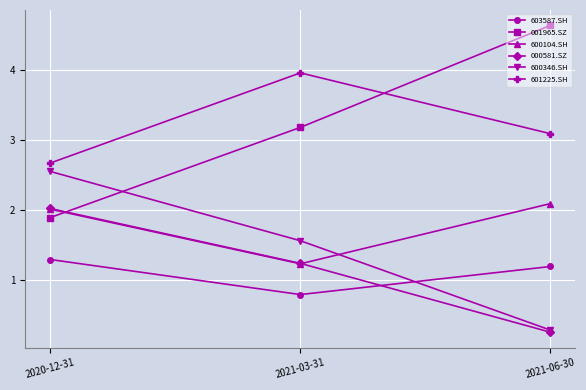

What is the maximum value for 600104.SH?

2.1